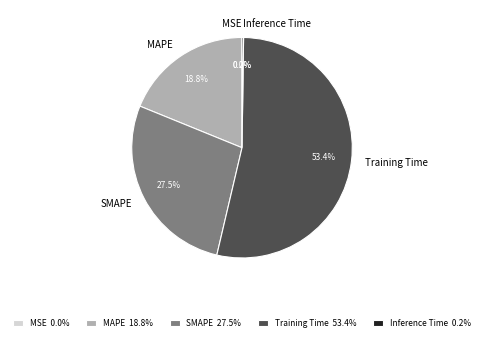

What percentage is NOT represented by SMAPE?

72.5%